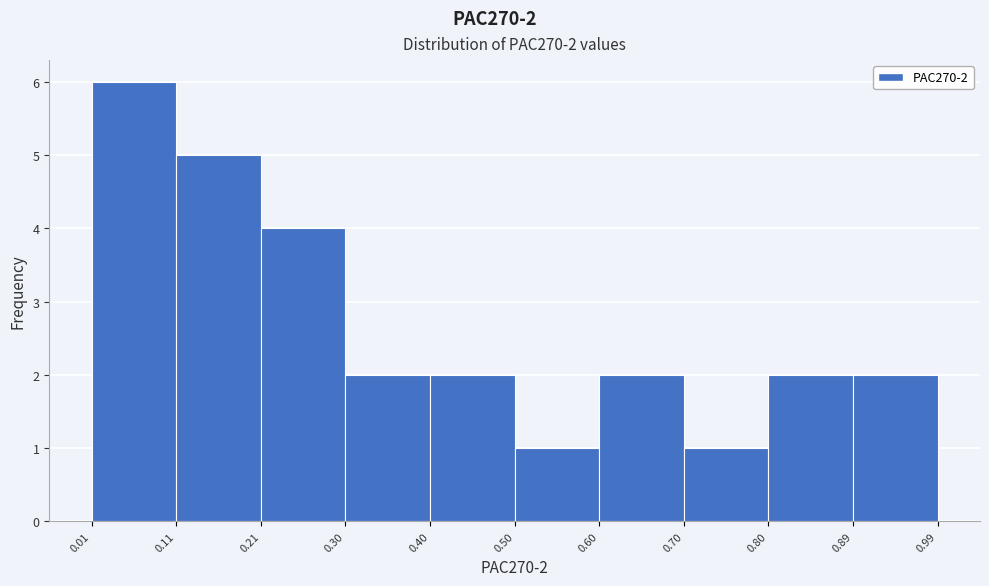

Over which range of the x-axis is the bar tallest?

0.01 to 0.11